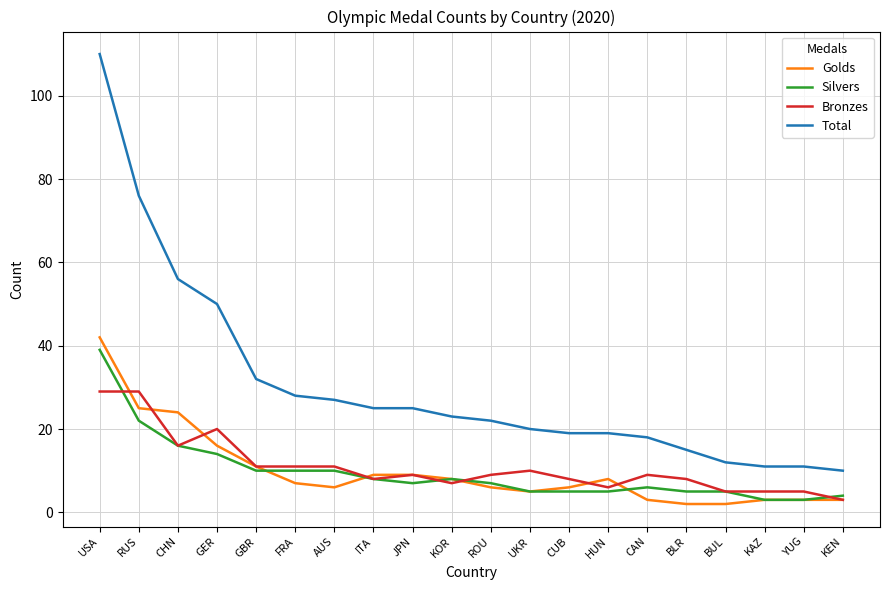

Which series has the largest range (max minus min)?

Total